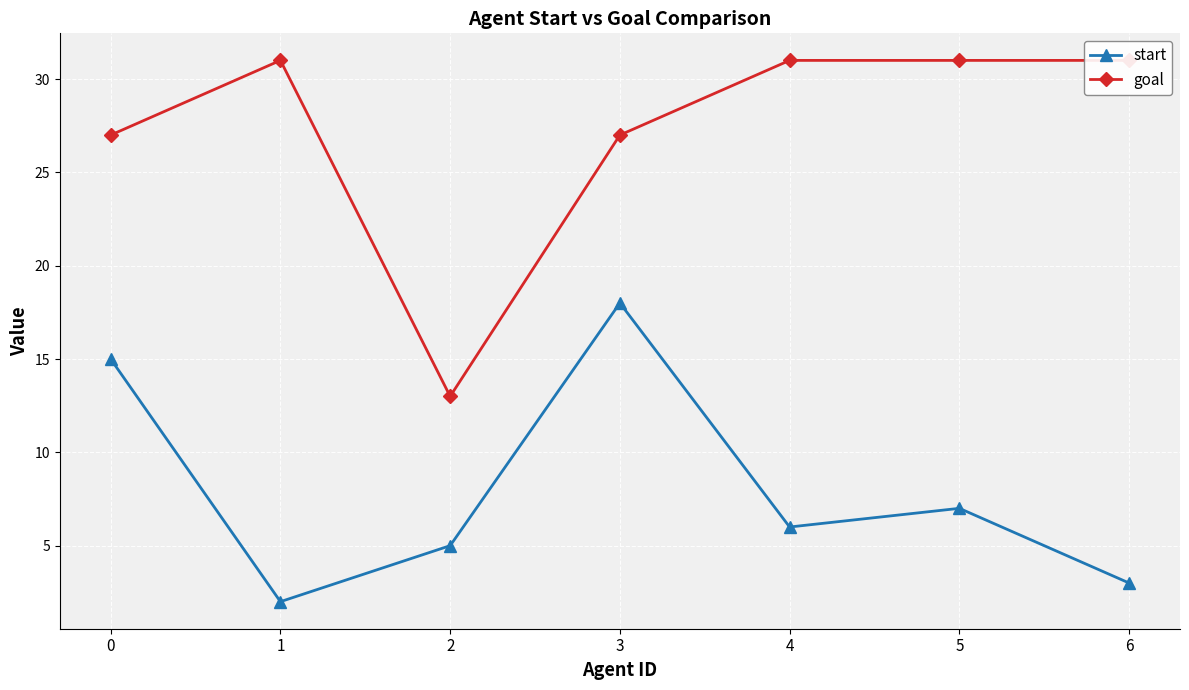

Reading right to left, transcribe all the data shown in this chart.

start: 3	7	6	18	5	2	15
goal: 31	31	31	27	13	31	27